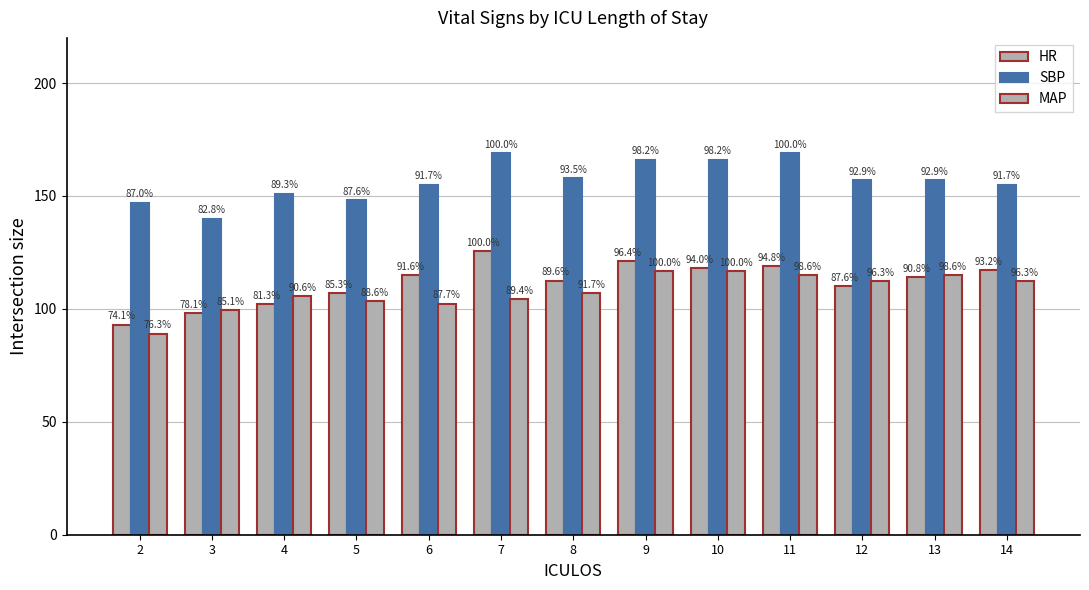

At which label does MAP reach its minimum?

2